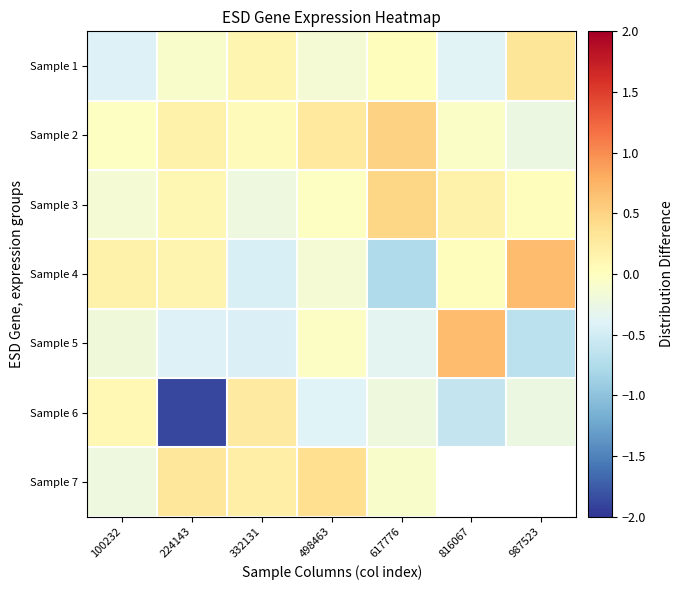

At which label is Sample 1 closest to 0?

617776